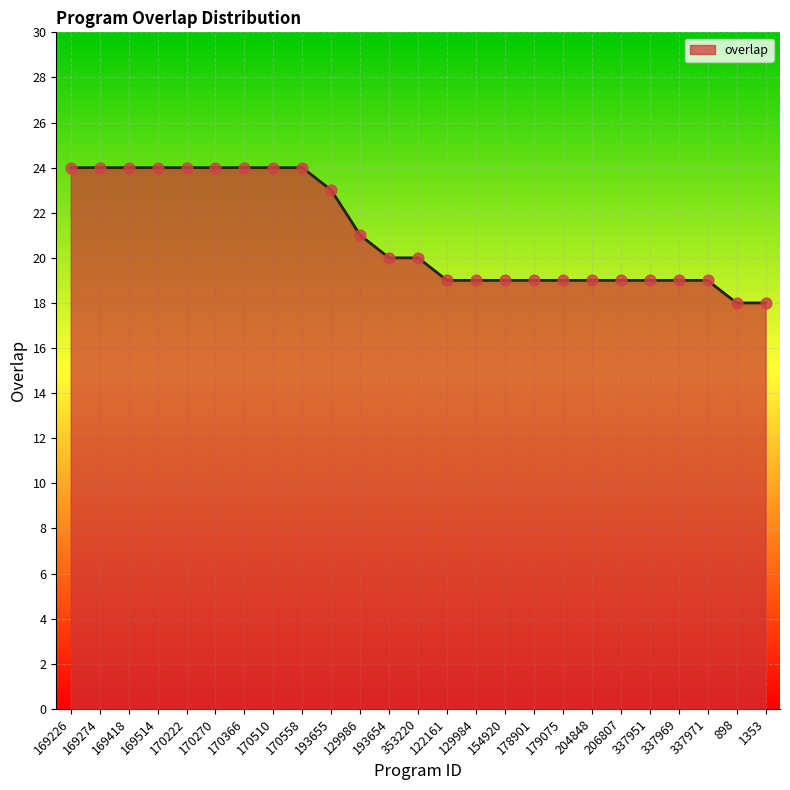

What is the change in value from 170222 to 206807?

-5